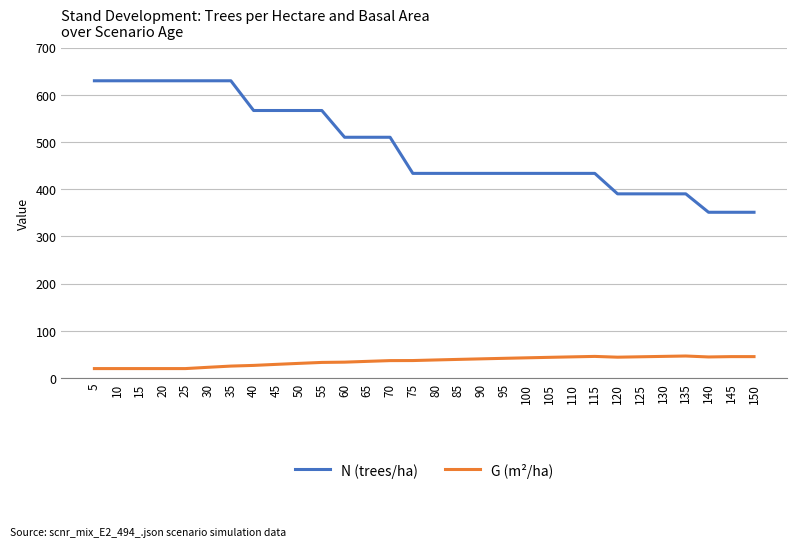

Is the value of G (m²/ha) at 85 greater than the value of N (trees/ha) at 65?

No